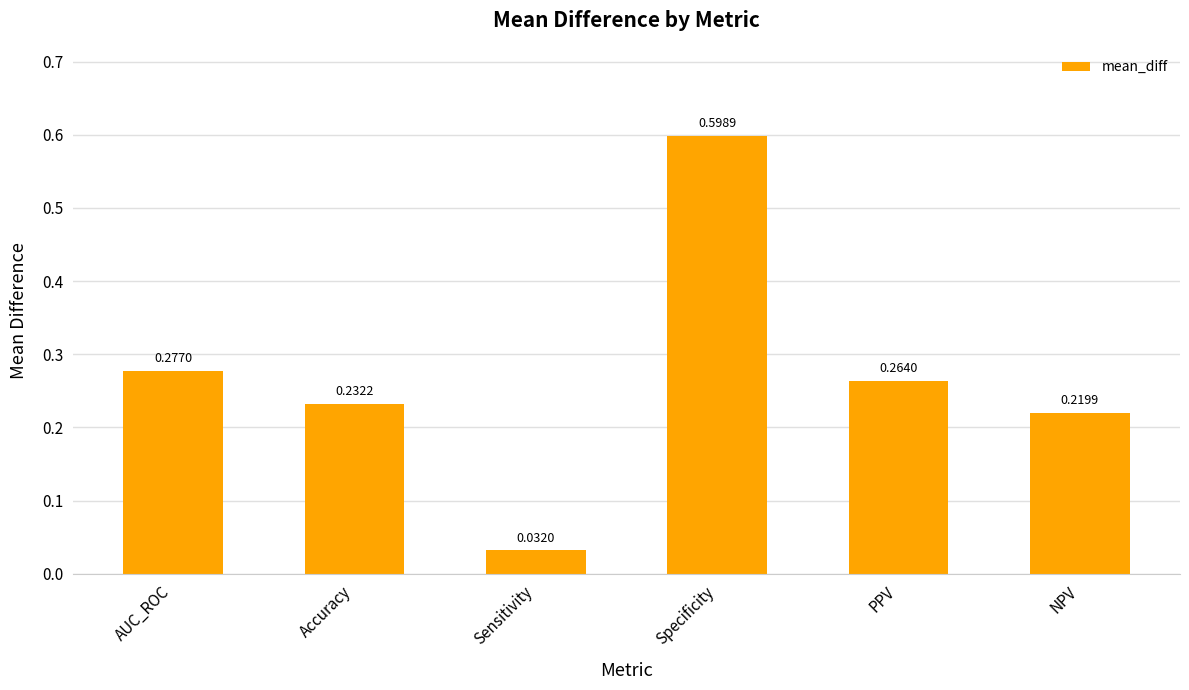

What is the difference between the maximum and minimum values?

0.6